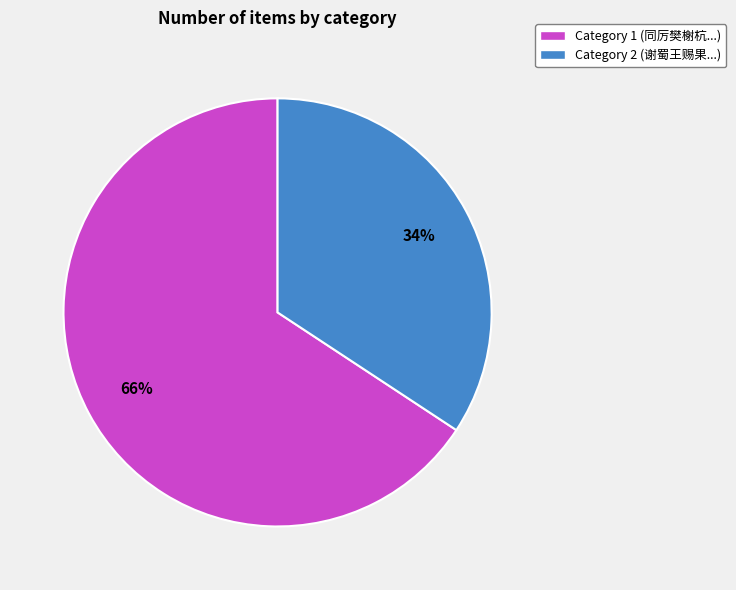

Does any single category account for the majority?

Yes